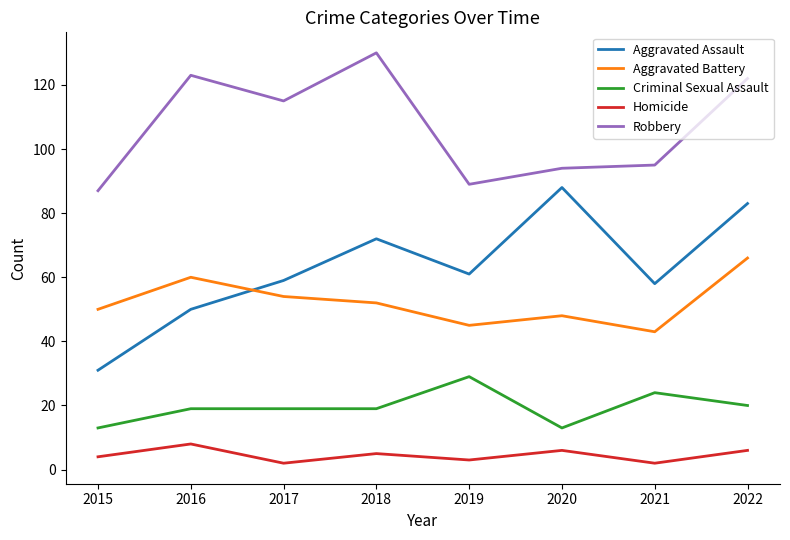

How many series are shown in this chart?

5